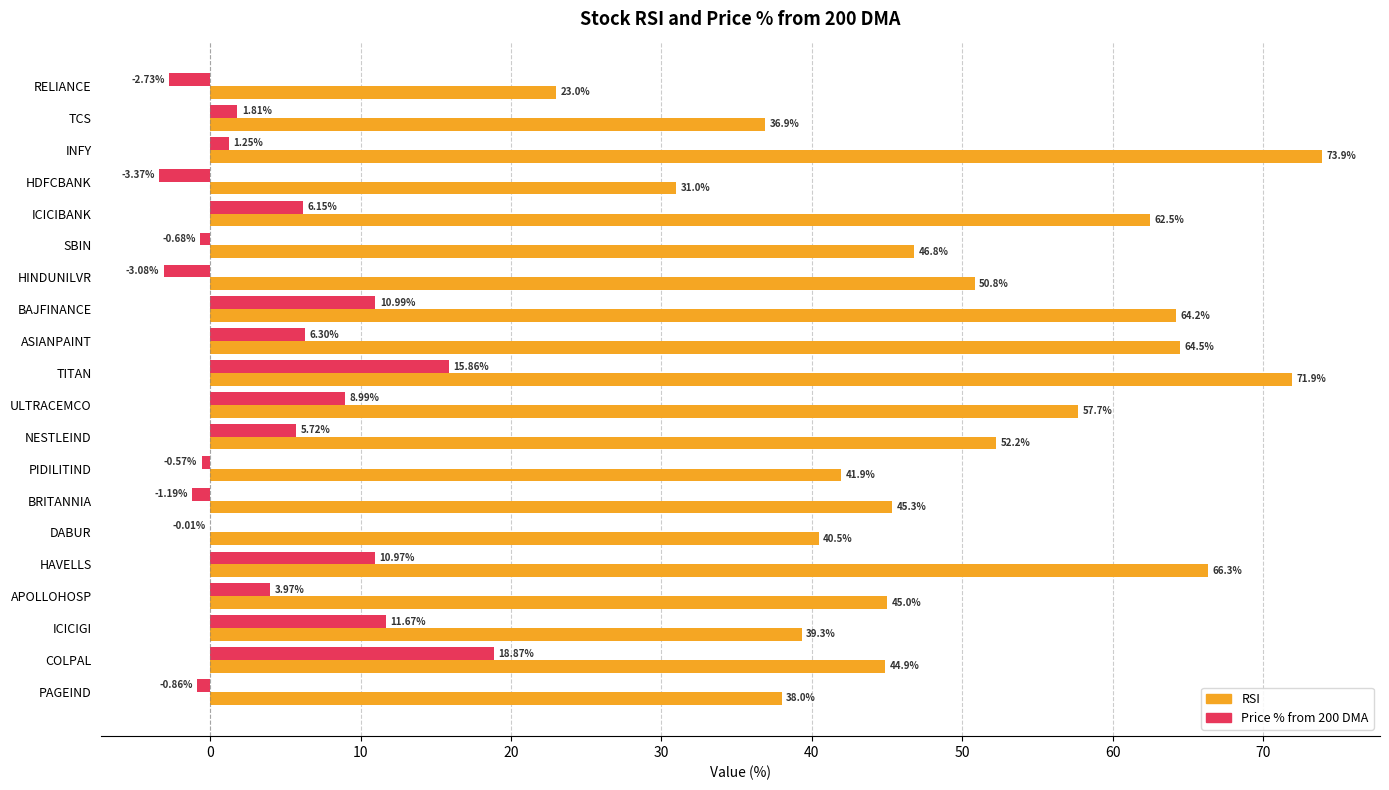

What is the sum of the Price % from 200 DMA values at INFY and HAVELLS?

12.2